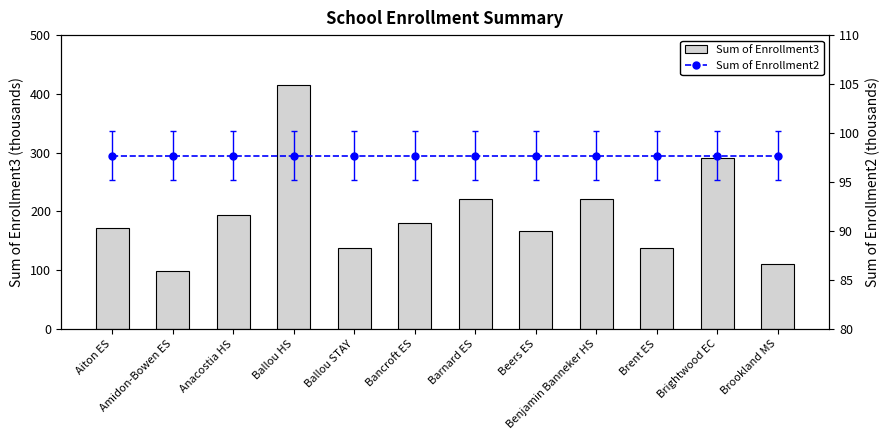

The Sum of Enrollment3 series shows 68.4 at Benjamin Banneker HS. True or false?

False